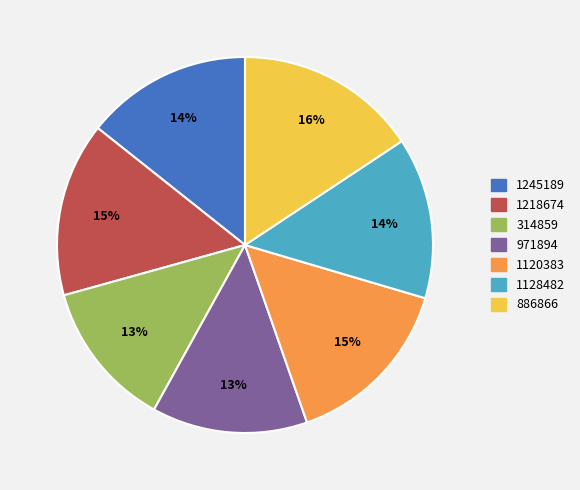

Which slice is the smallest?

314859